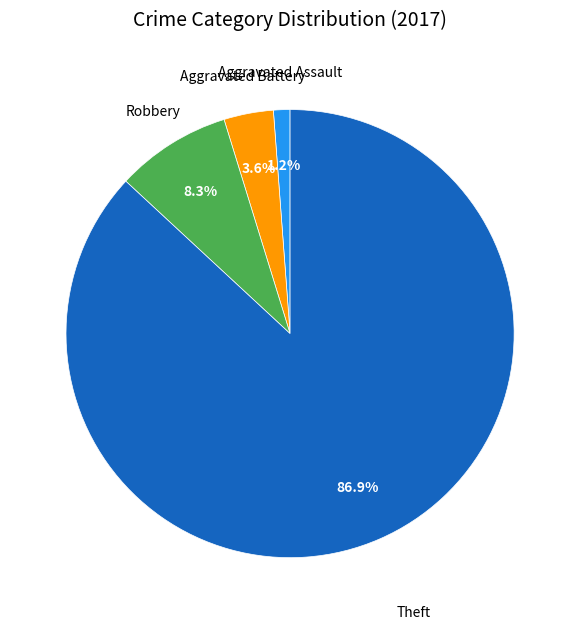

Which category has the biggest portion of the pie?

Theft